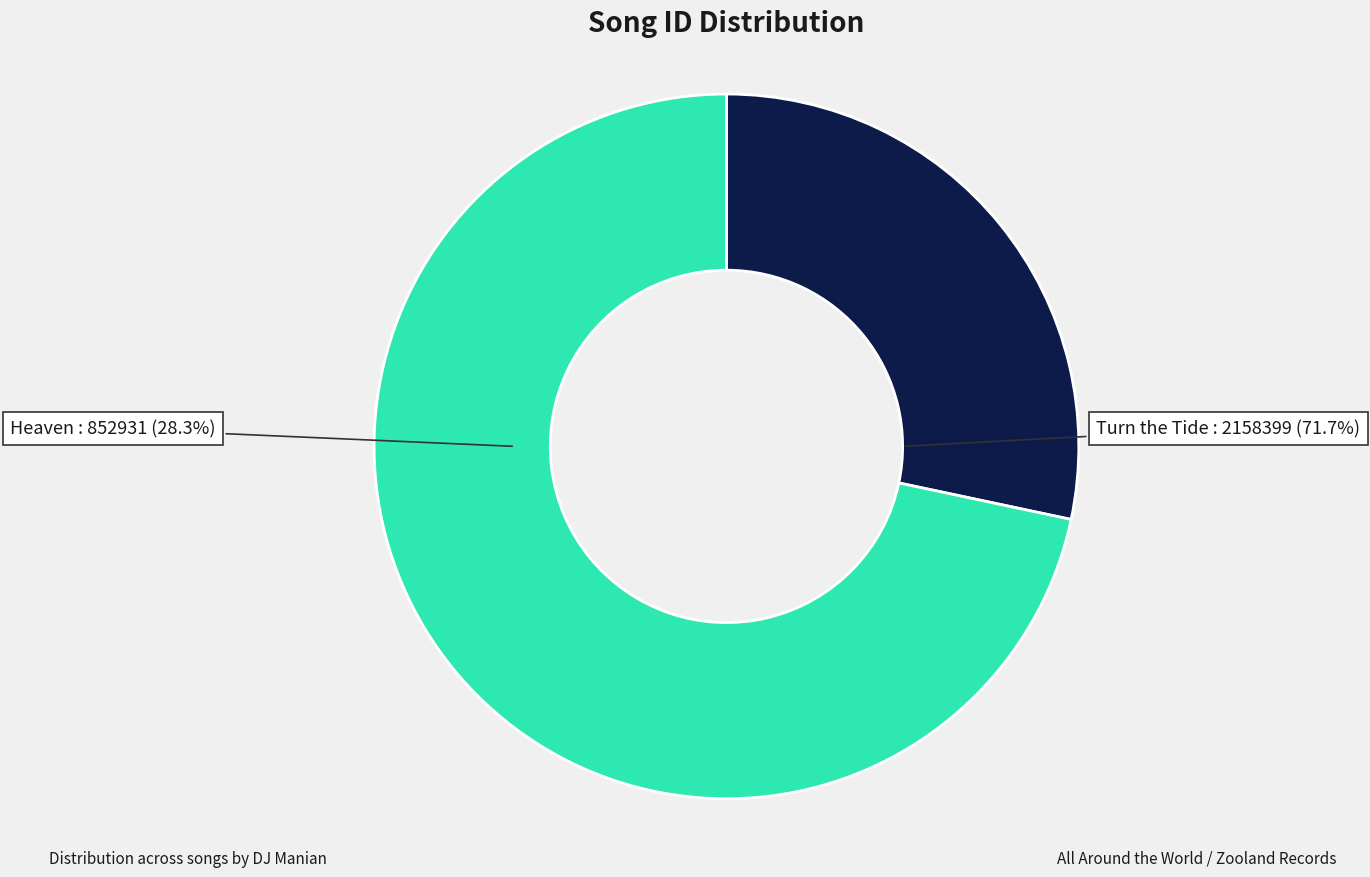

To the nearest percent, what percentage of the pie is Turn the Tide?

72%